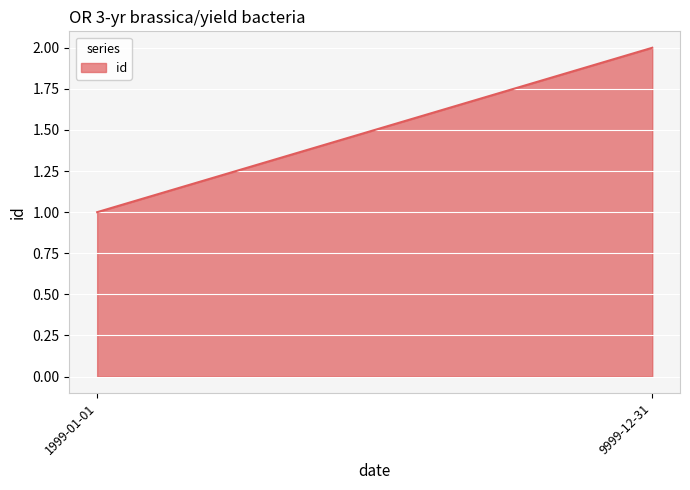

The chart shows a value of 3 at 9999-12-31. True or false?

False